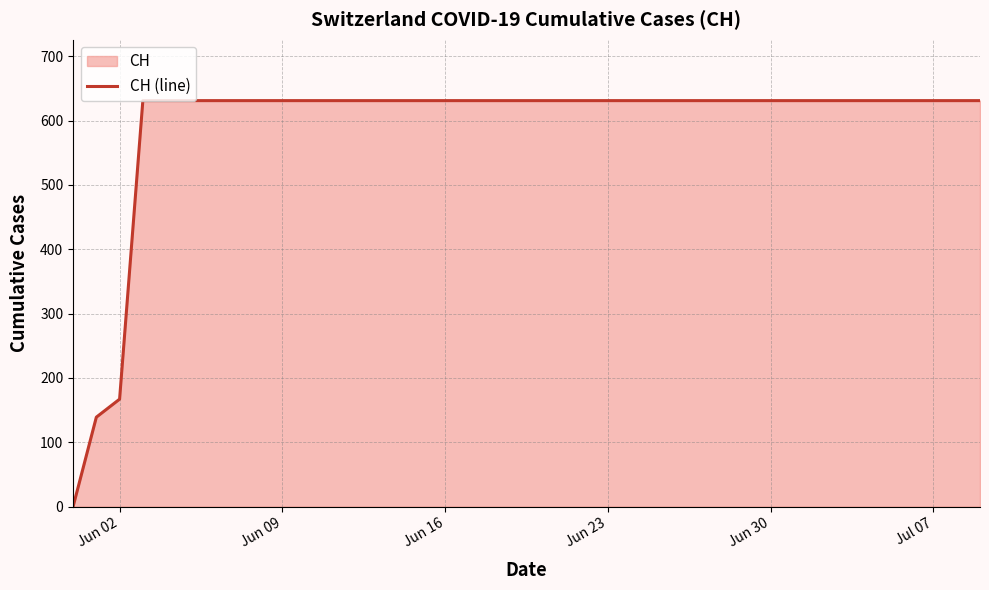

How many lines are shown in the chart?

1